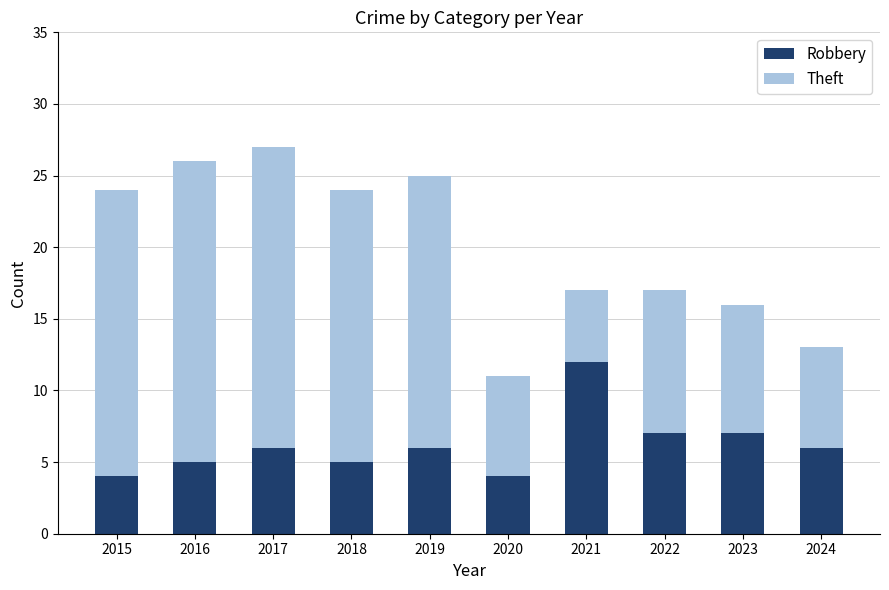

What is the average value of the Robbery series?

6